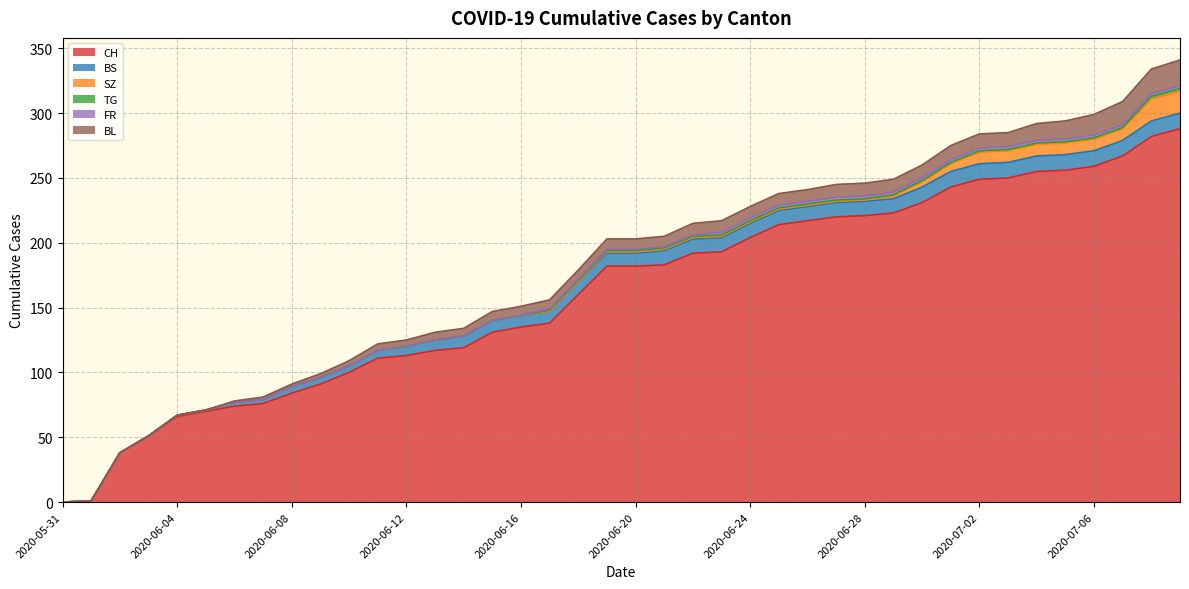

True or false: BL and FR cross at least once.

False